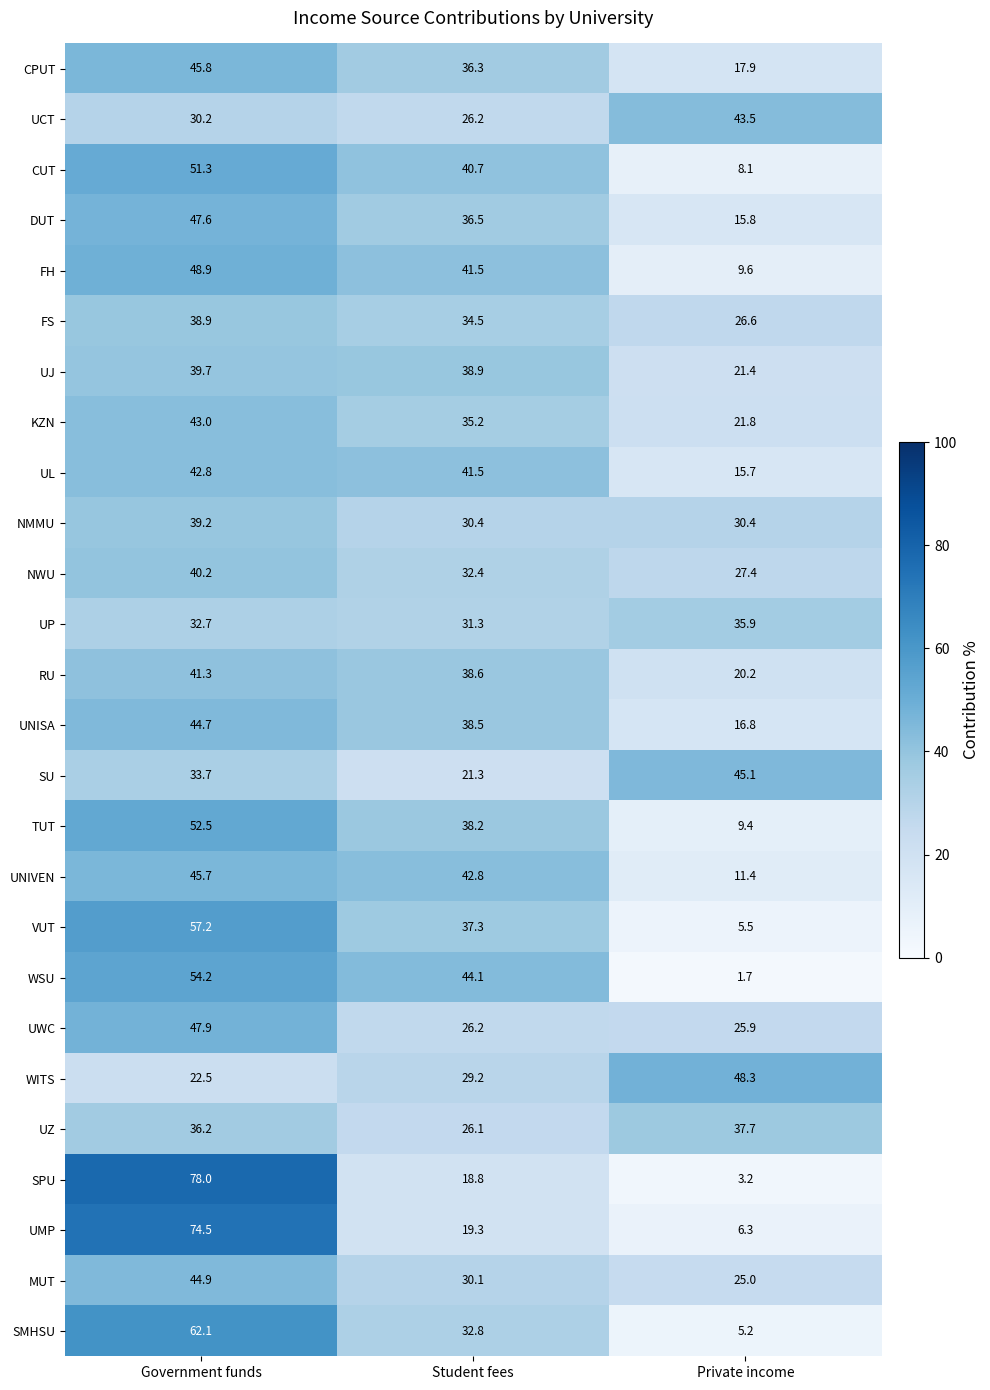

What is the sum of the MUT values at Government funds and Private income?

69.9